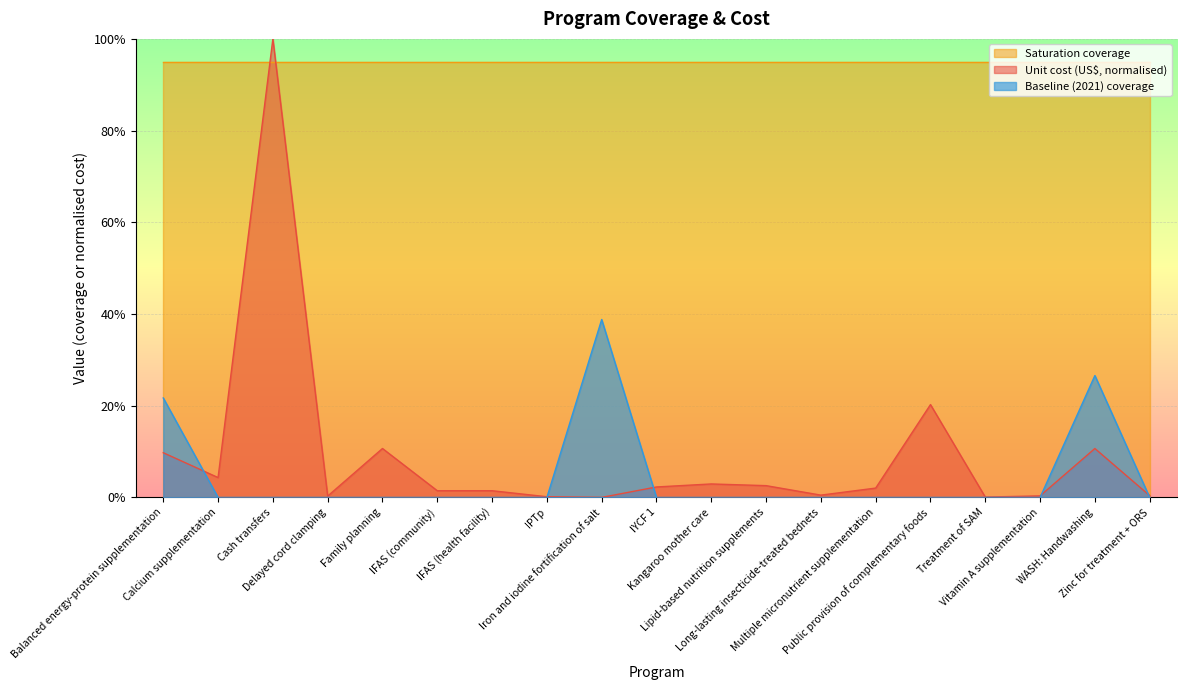

At which category does Baseline (2021) coverage reach its first local peak?

Iron and iodine fortification of salt